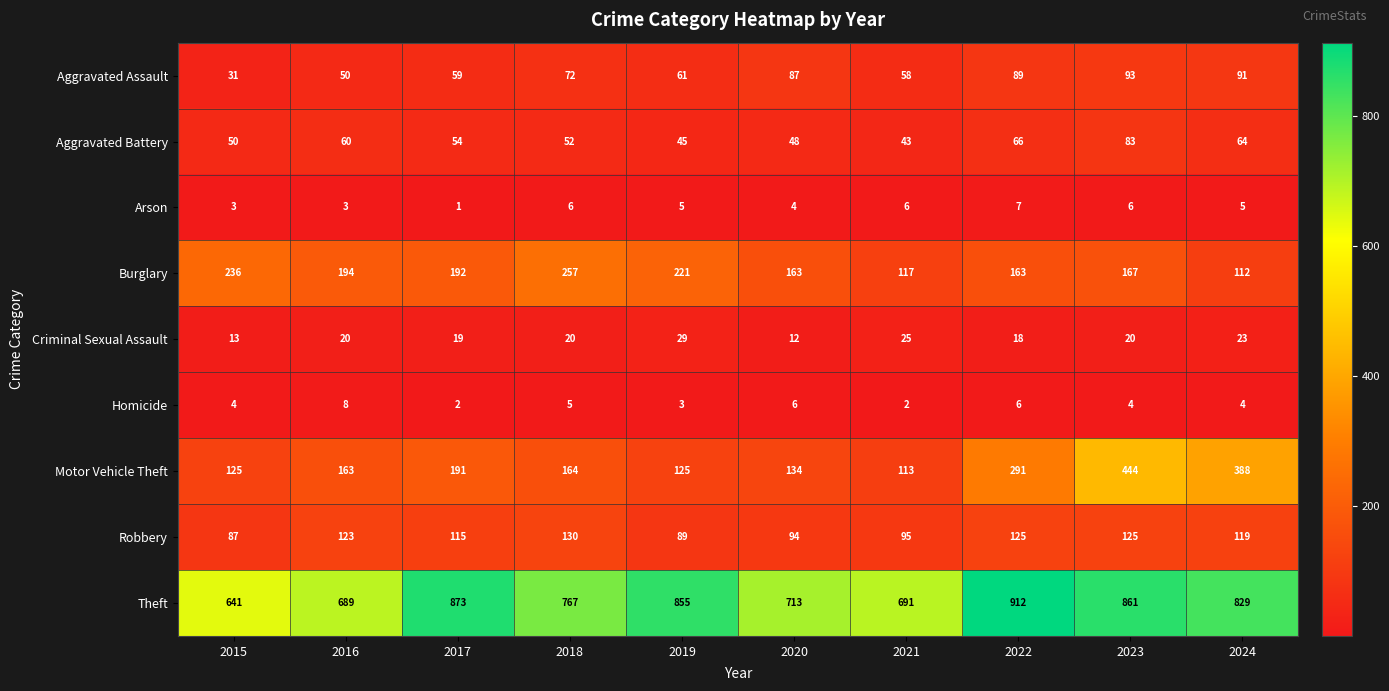

How many distinct data groups are displayed?

9